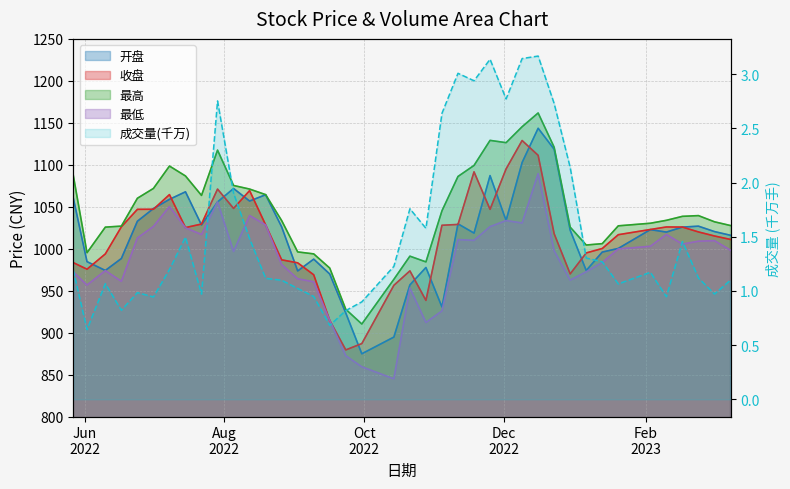

The 成交量 series shows 1.2 at 2022-09-23. True or false?

False